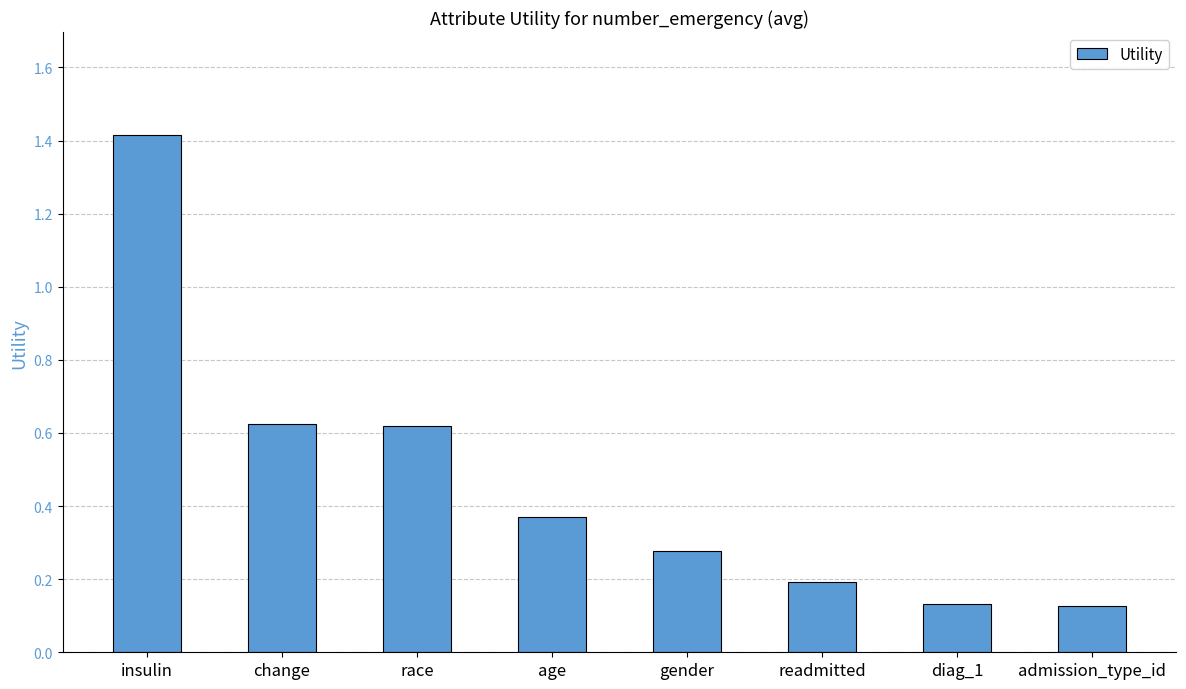

The chart shows a value of 0.4 at gender. True or false?

False